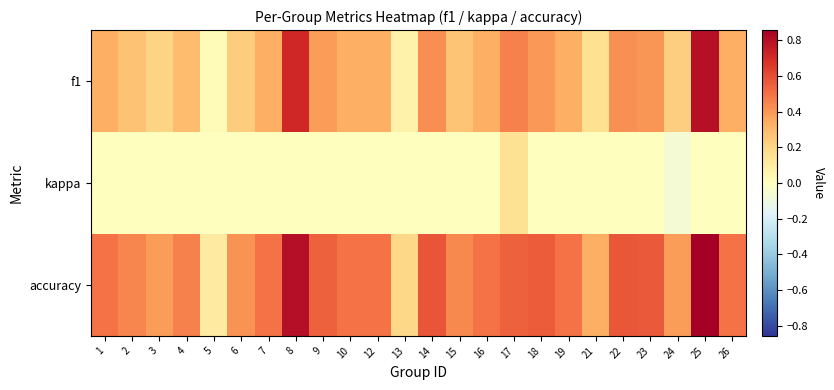

Which series has the largest total across all categories?

accuracy